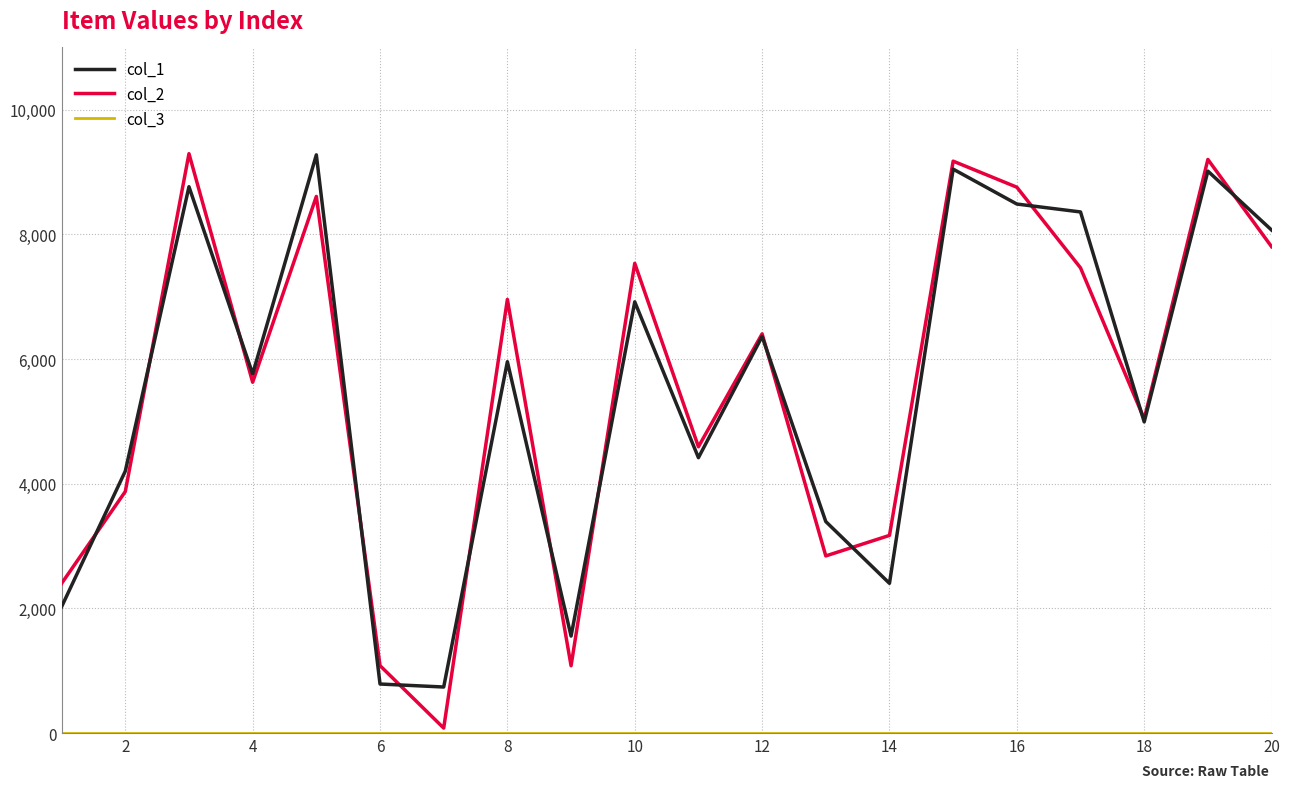

Which series has the widest spread of values?

col_2